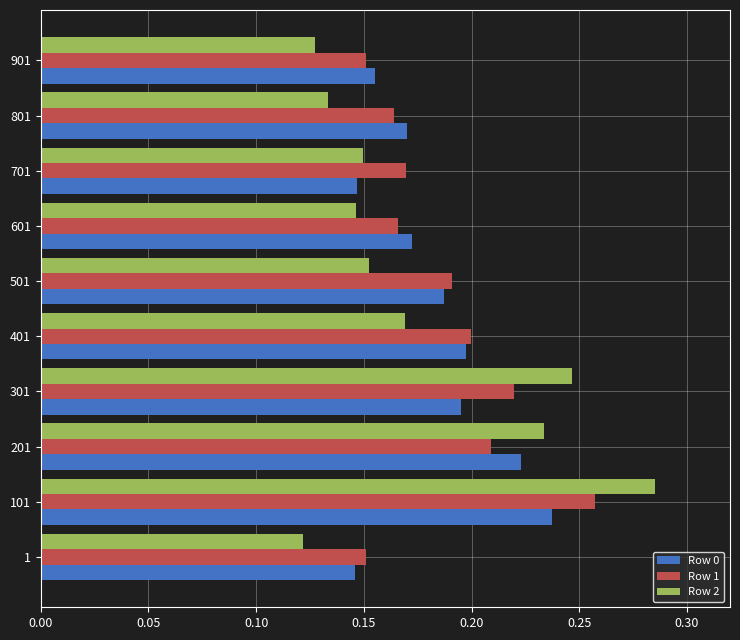

Which series changed the most between 101 and 701?

Row 2